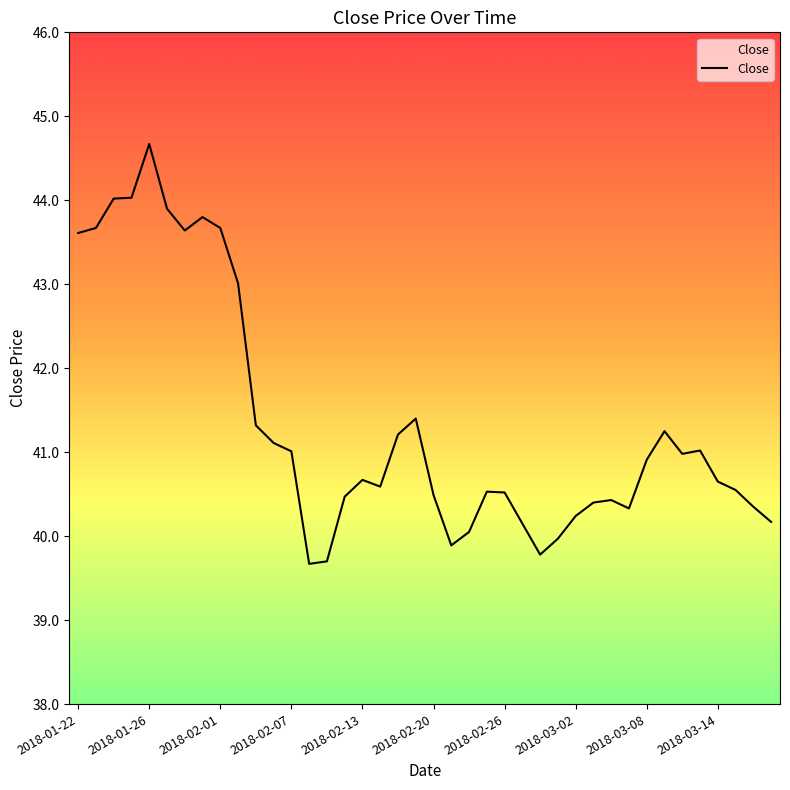

What is the difference between the maximum and minimum values?

5.0